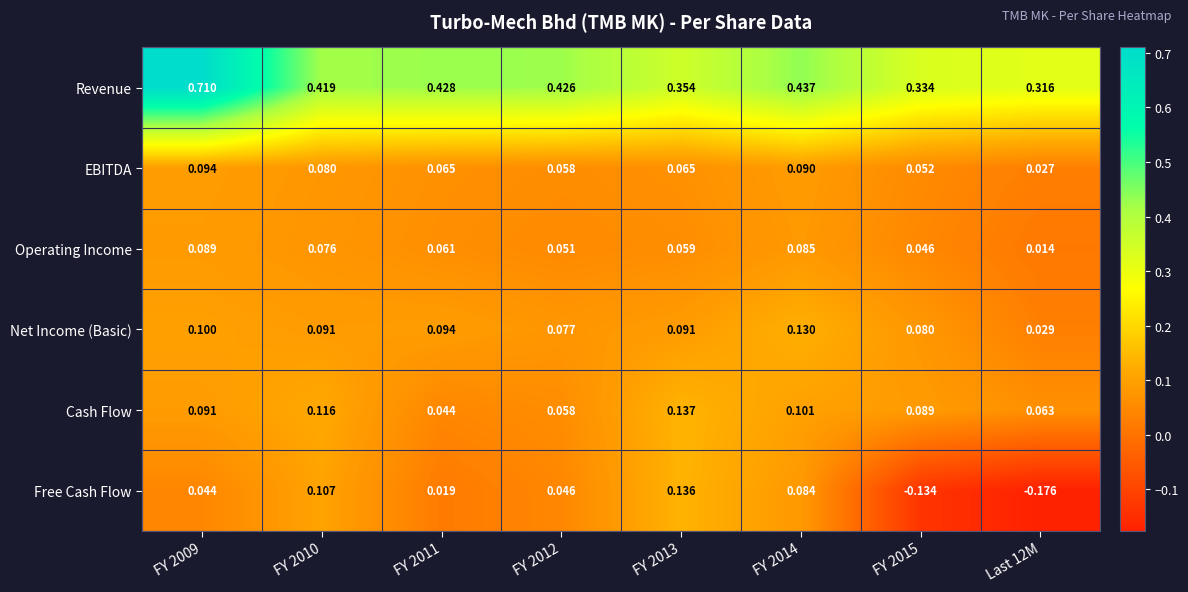

Rank the series at FY 2015 from highest to lowest value.

Revenue, Cash Flow, Net Income (Basic), EBITDA, Operating Income, Free Cash Flow